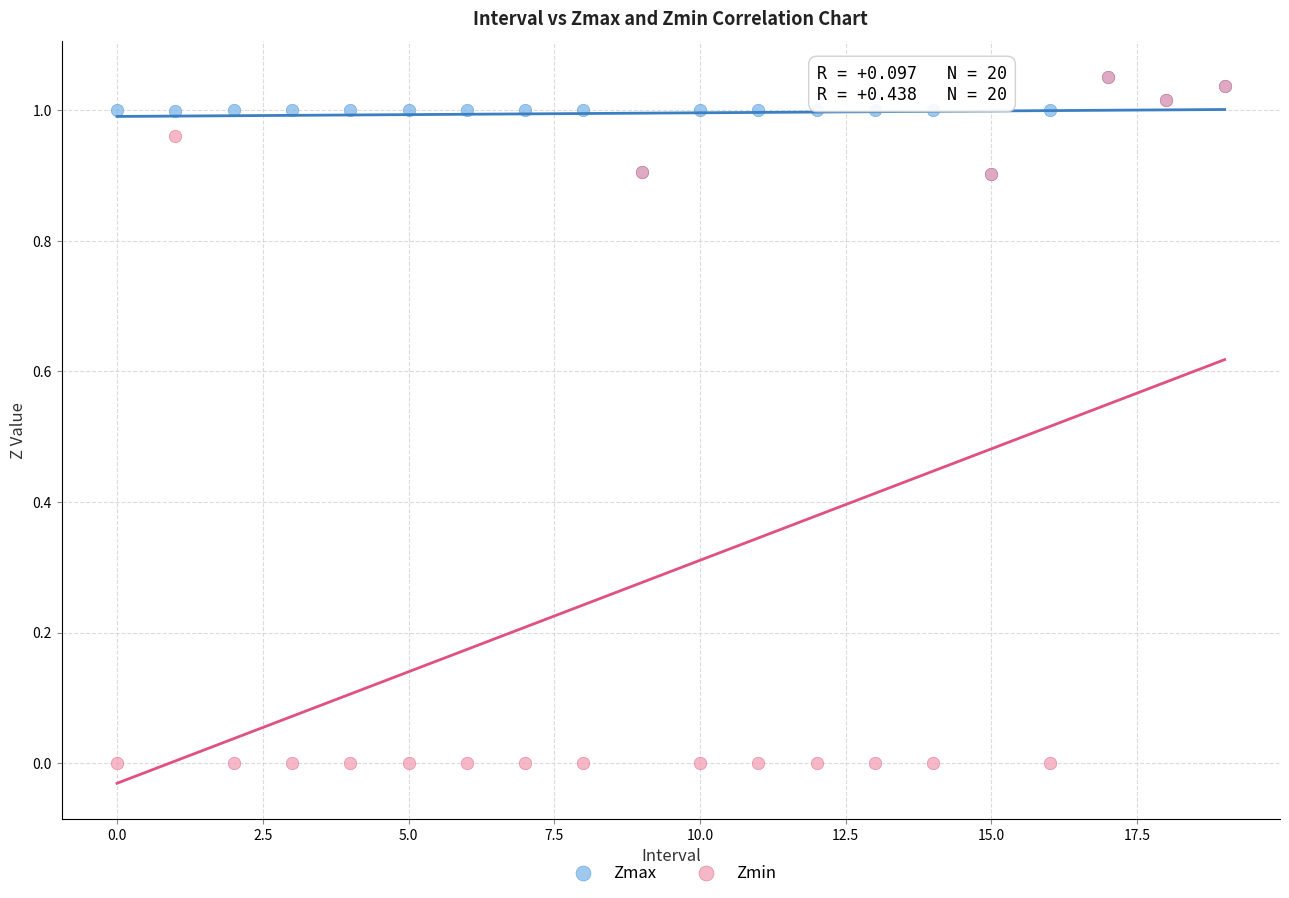

What are all the series names shown in the legend?

Zmax, Zmin